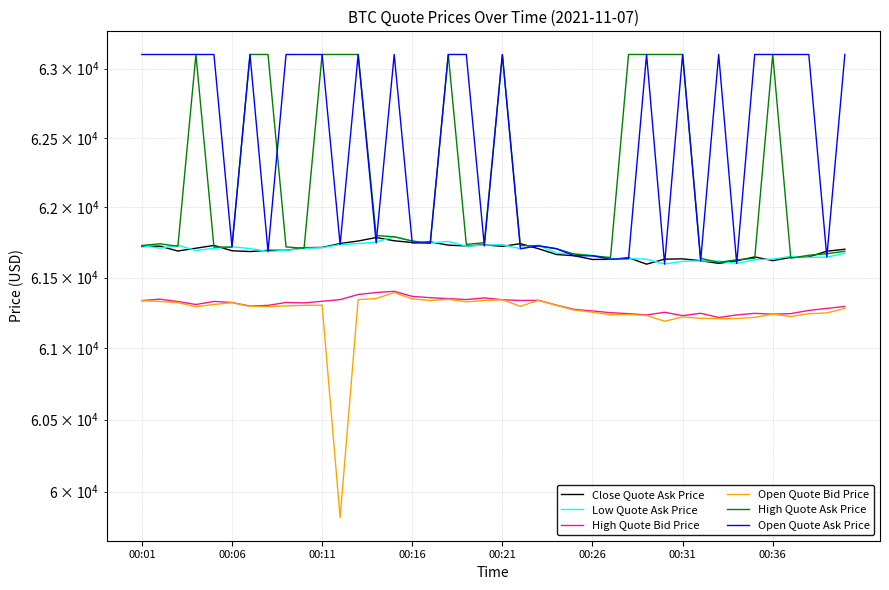

What position from the right is 37?

3